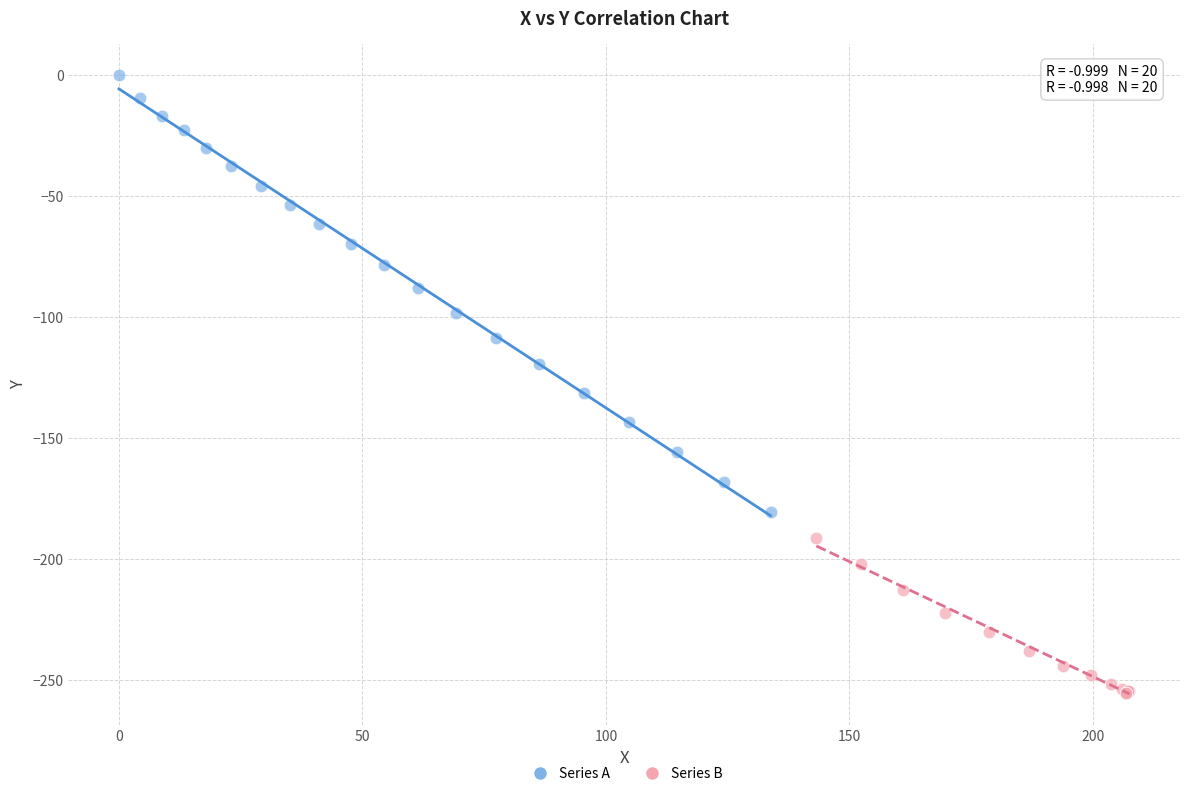

Which series contains the lowest Y value?

Series B